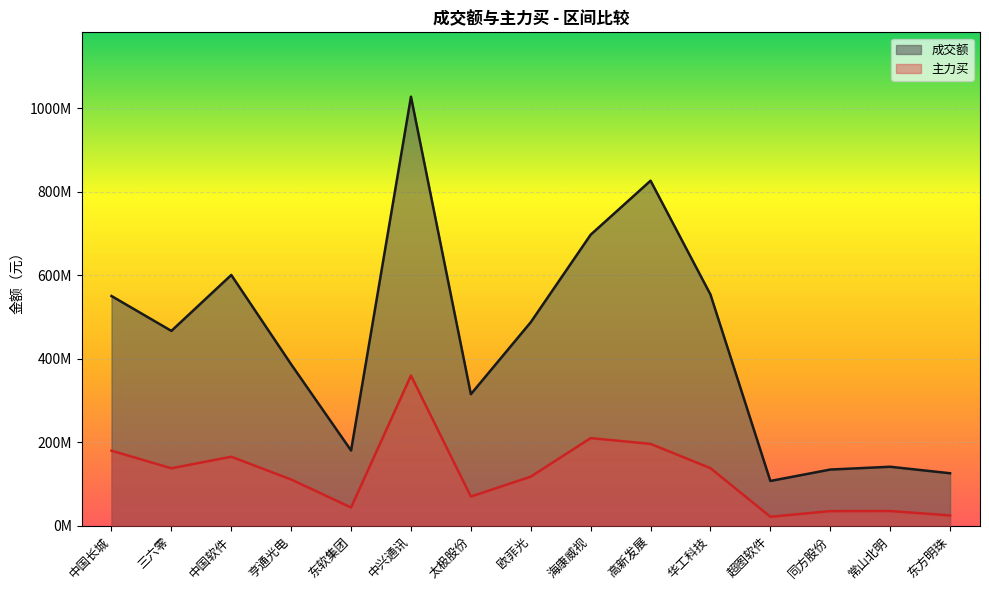

What is the value of the 成交额 point at the 7th from the left?

314943927